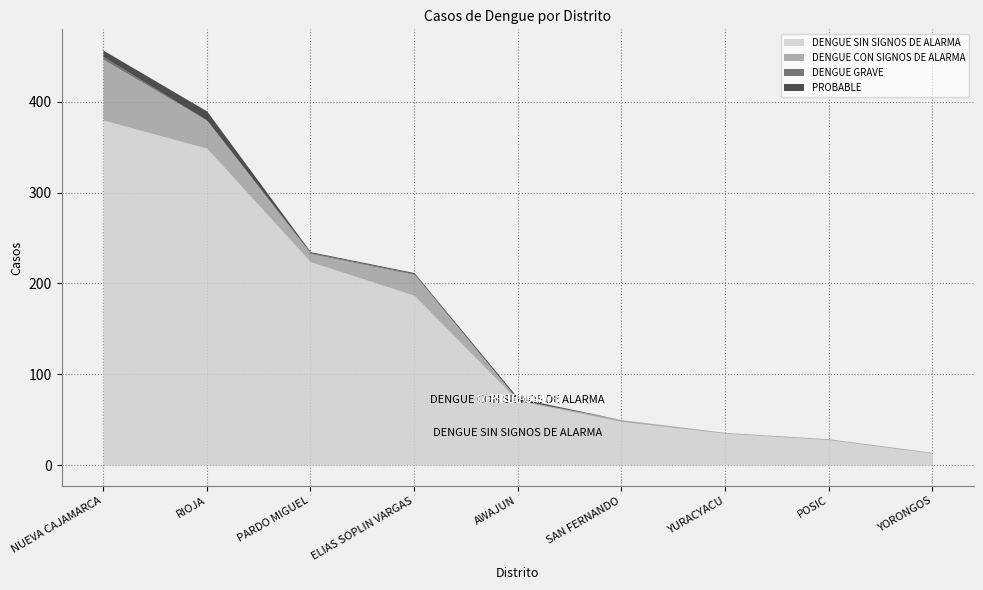

What is the label of the 9th point from the right?

NUEVA CAJAMARCA